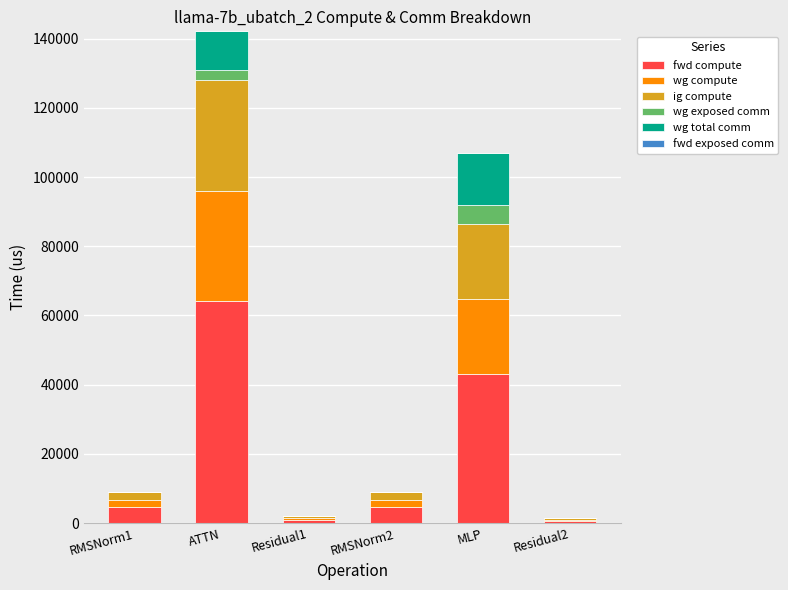

Which category has the highest value in the fwd compute series?

ATTN